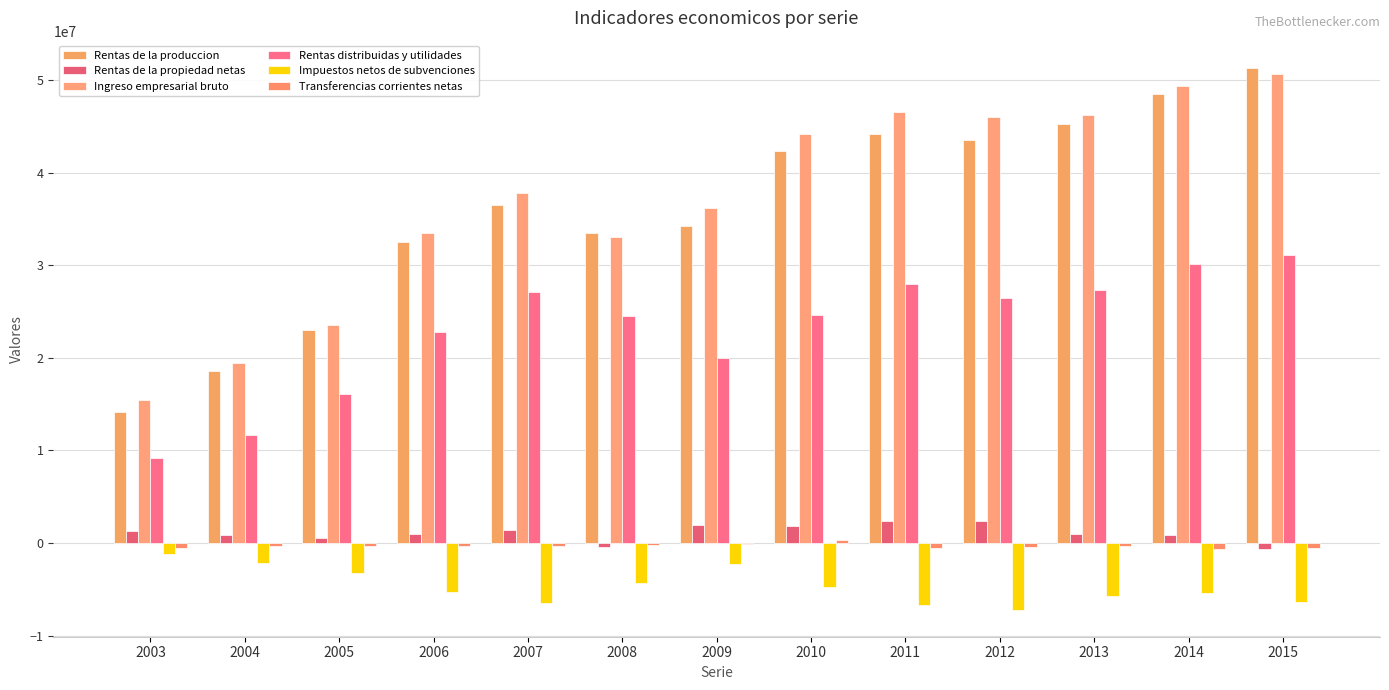

List the series in order of their peak value, highest first.

Rentas de la produccion, Ingreso empresarial bruto, Rentas distribuidas y utilidades, Rentas de la propiedad netas, Transferencias corrientes netas, Impuestos netos de subvenciones